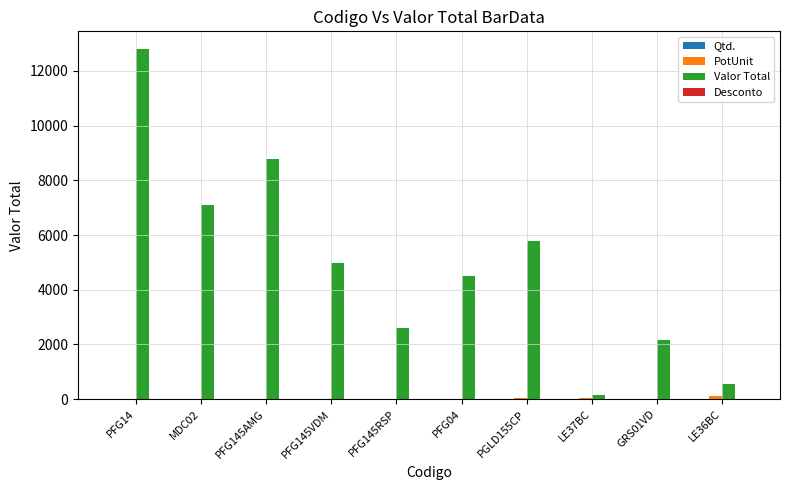

At which category is the sum across all series the highest?

PFG14